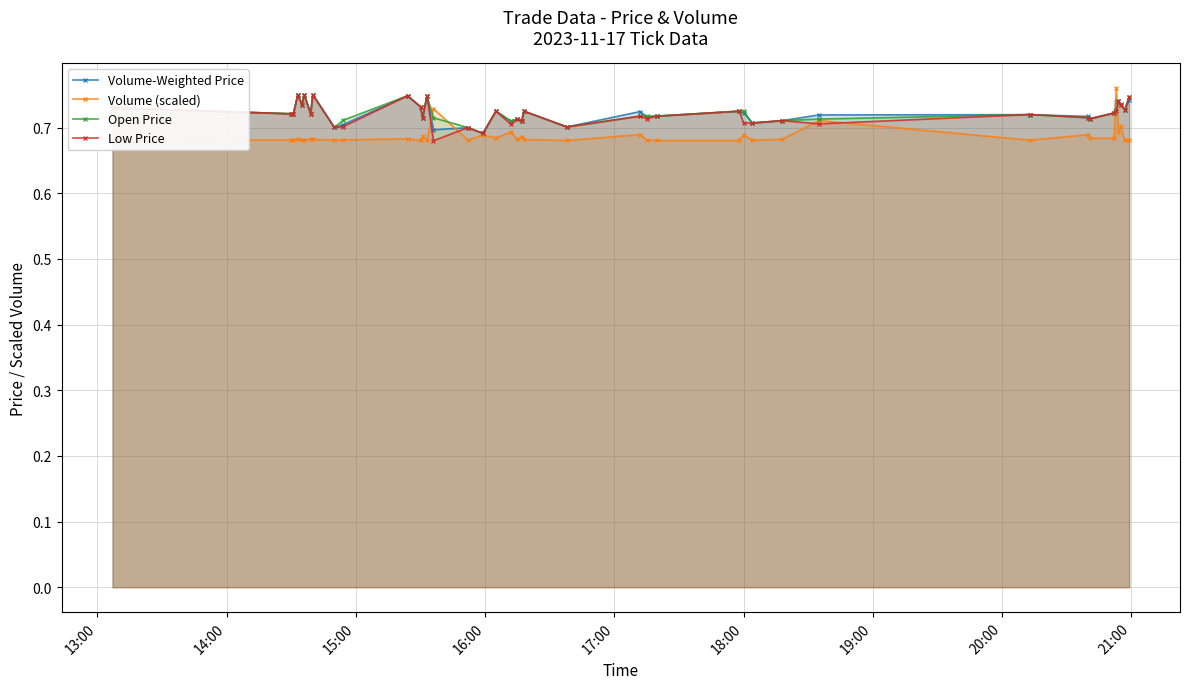

Which series has the widest spread of values?

Volume (scaled)